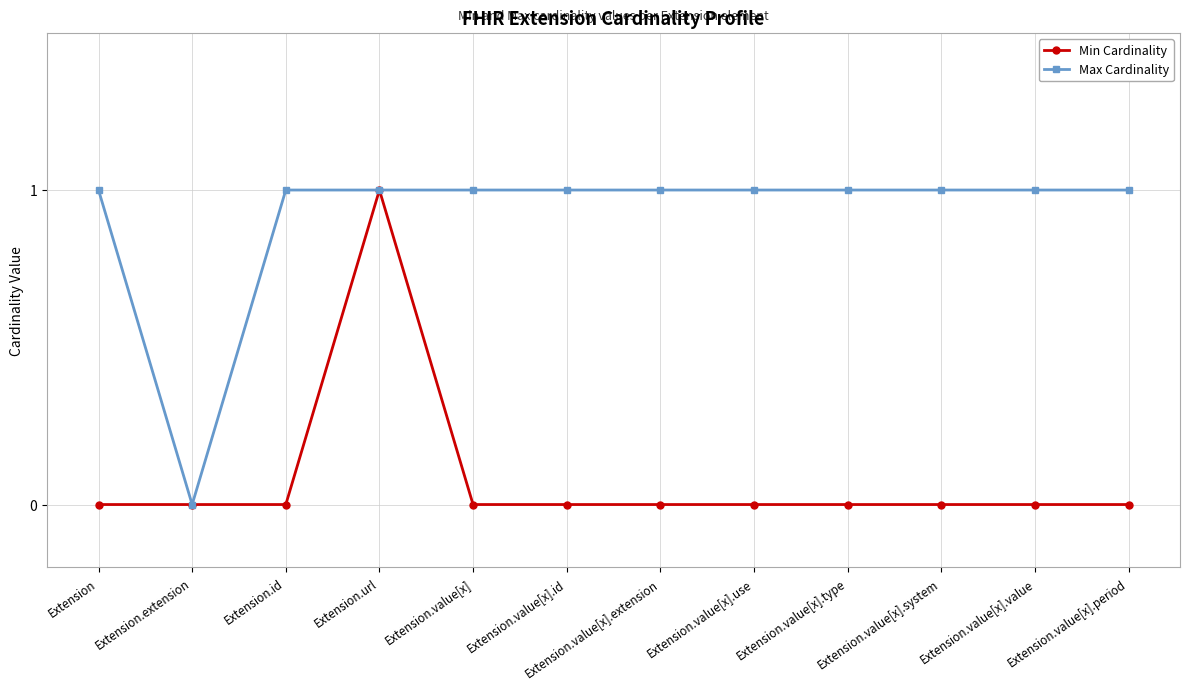

At Extension.value[x].value, list the series in order from smallest to largest.

Min Cardinality, Max Cardinality